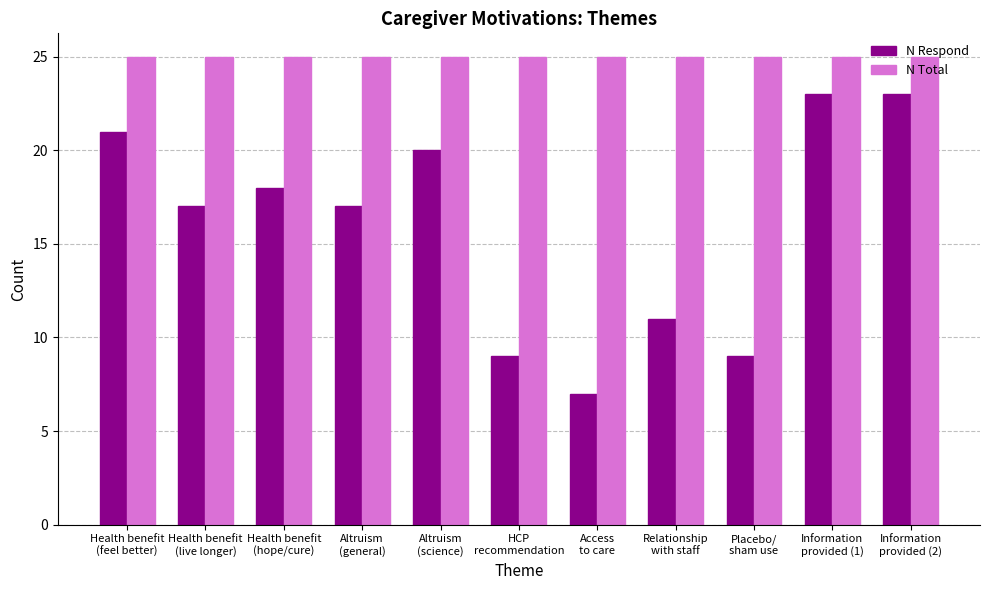

Reading right to left, extract all data points from this chart.

N Respond: 23	23	9	11	7	9	20	17	18	17	21
N Total: 25	25	25	25	25	25	25	25	25	25	25